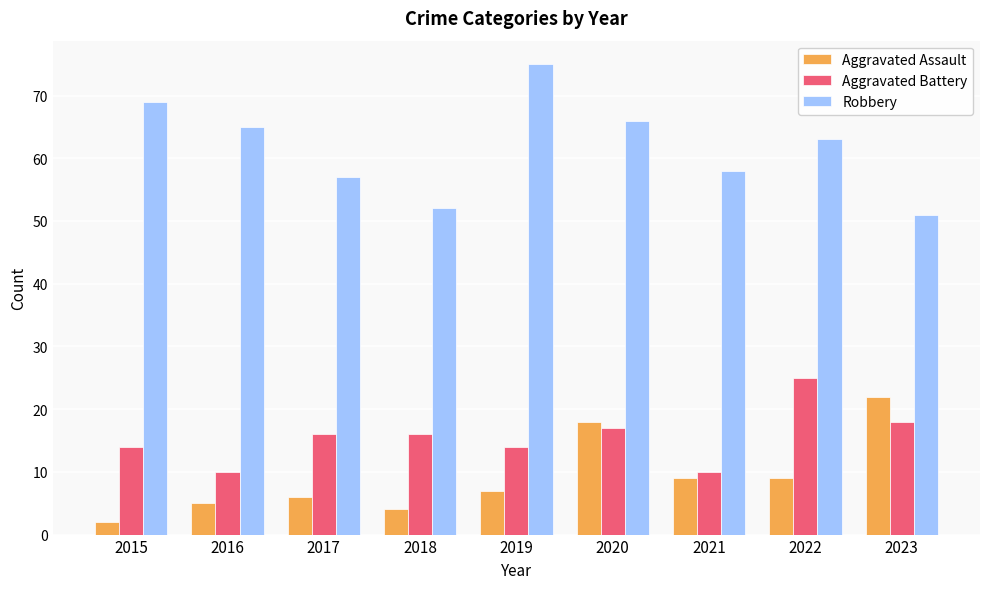

The Aggravated Battery series shows 16 at 2018. True or false?

True